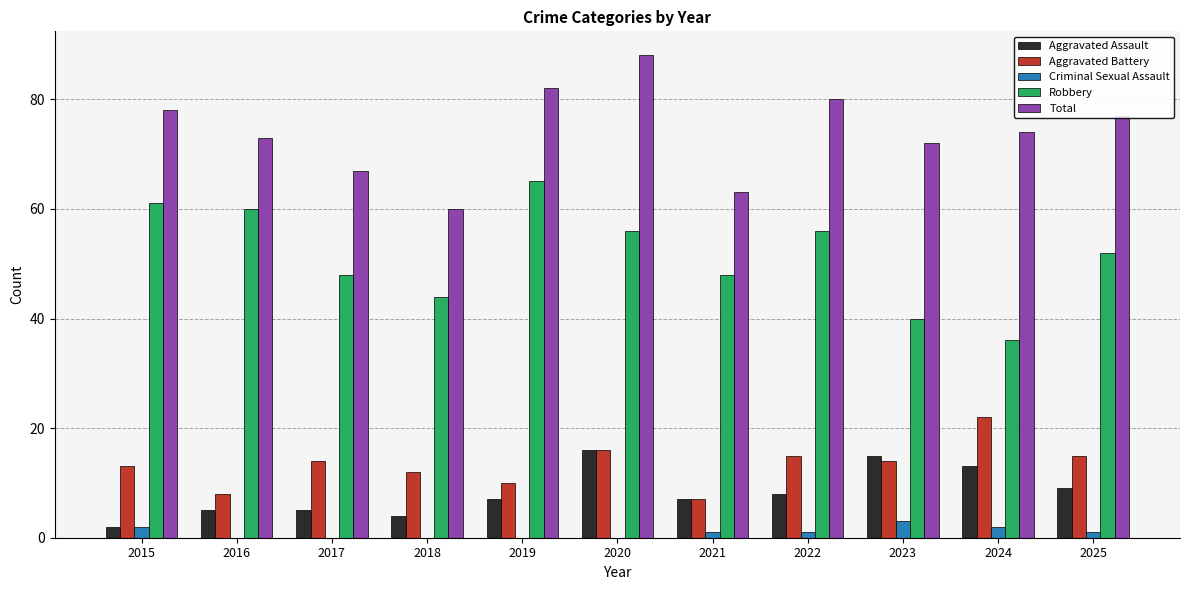

What is the average value of the Aggravated Battery series?

13